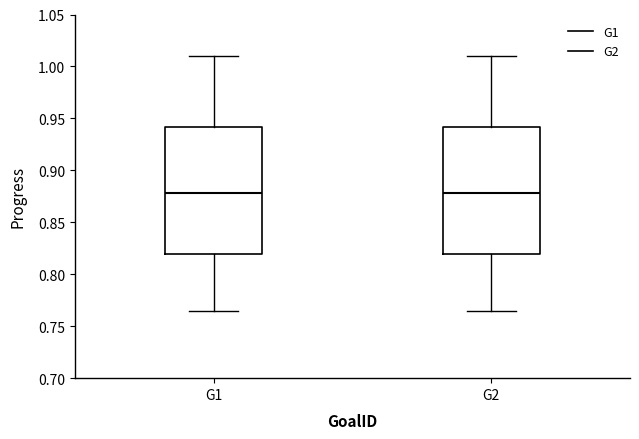

Reading left to right, read every box against the y-axis: the position of its median line, the range the box covers, and the ends of its whiskers. The values are not printed on the chart, so give them approximately, as read against the axis.

G1: median 0.880, box 0.820 to 0.940, whiskers 0.765 to 1.010
G2: median 0.880, box 0.820 to 0.940, whiskers 0.765 to 1.010